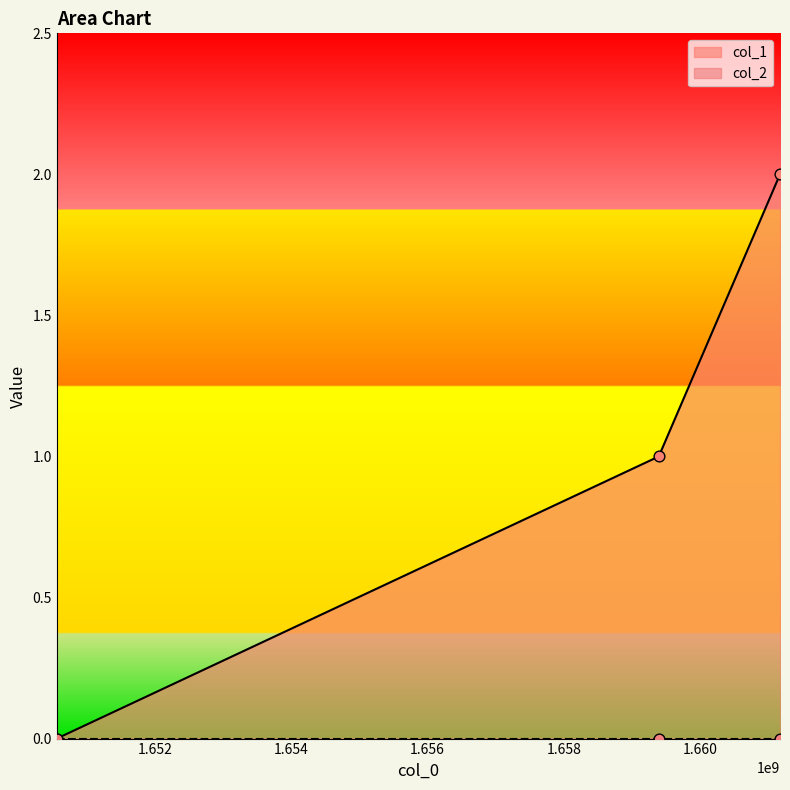

What is the change in value from 1659392103 to 1661170689?

+1